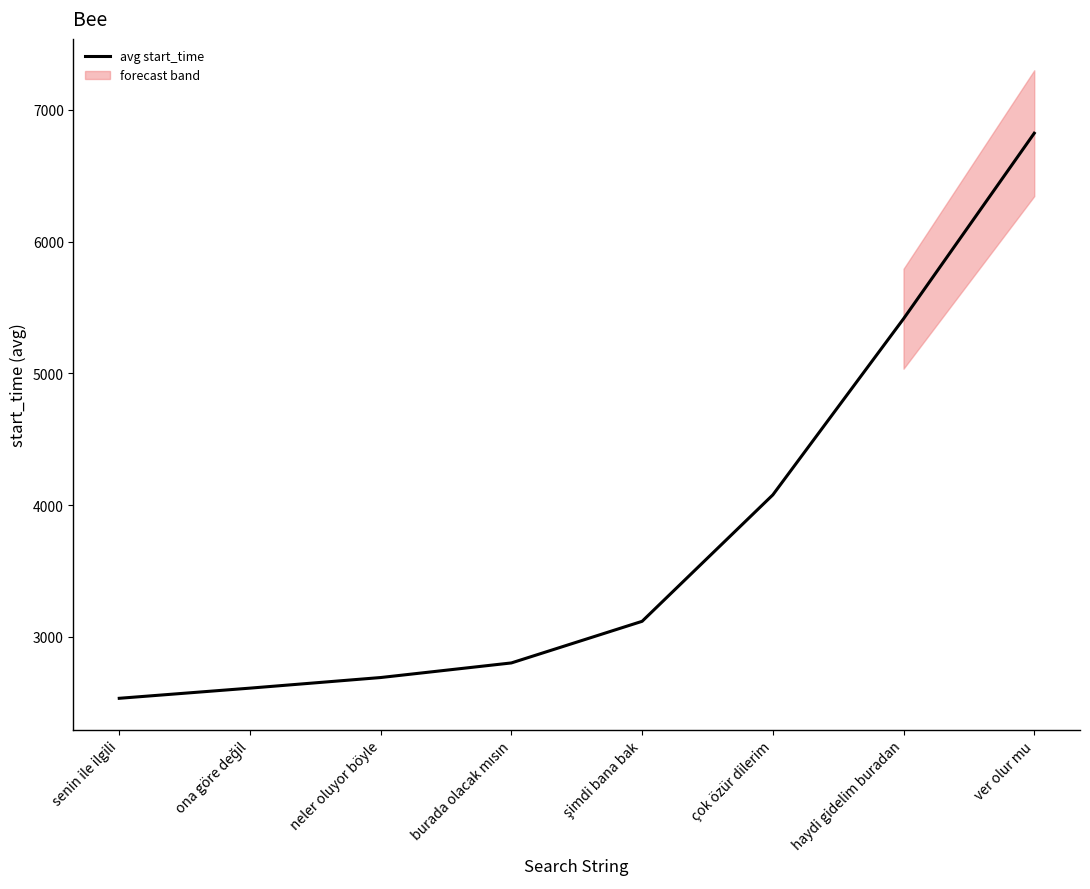

What is the greatest value displayed?

6823.0